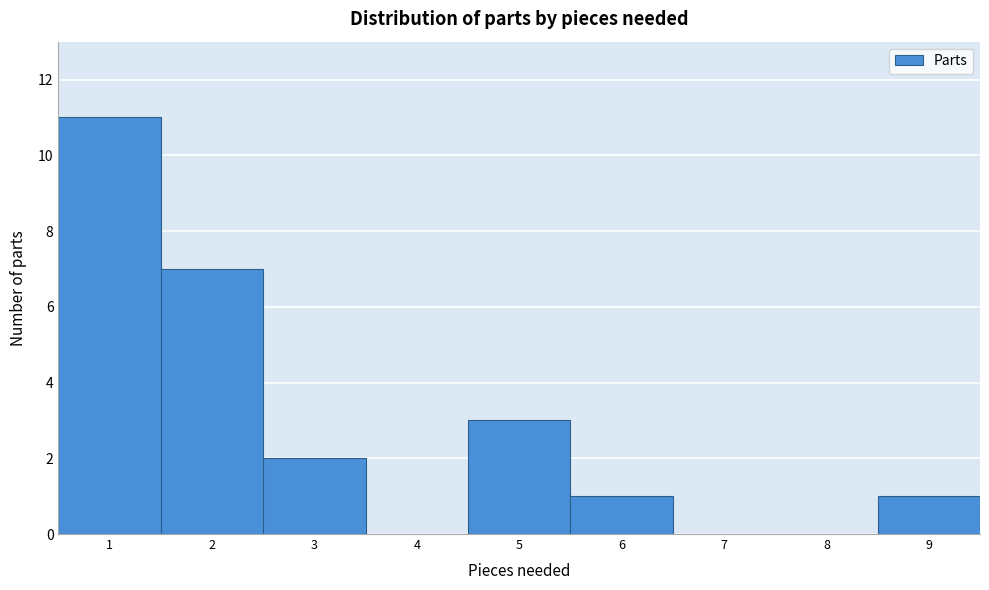

What is the height of the bar covering 5.5 to 6.5 on the x-axis? The values are not printed on the chart, so give them approximately, as read against the axis.

1